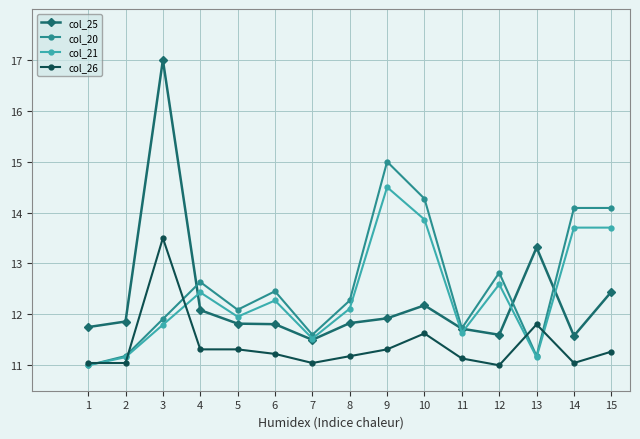

Which series has the largest total across all categories?

col_20